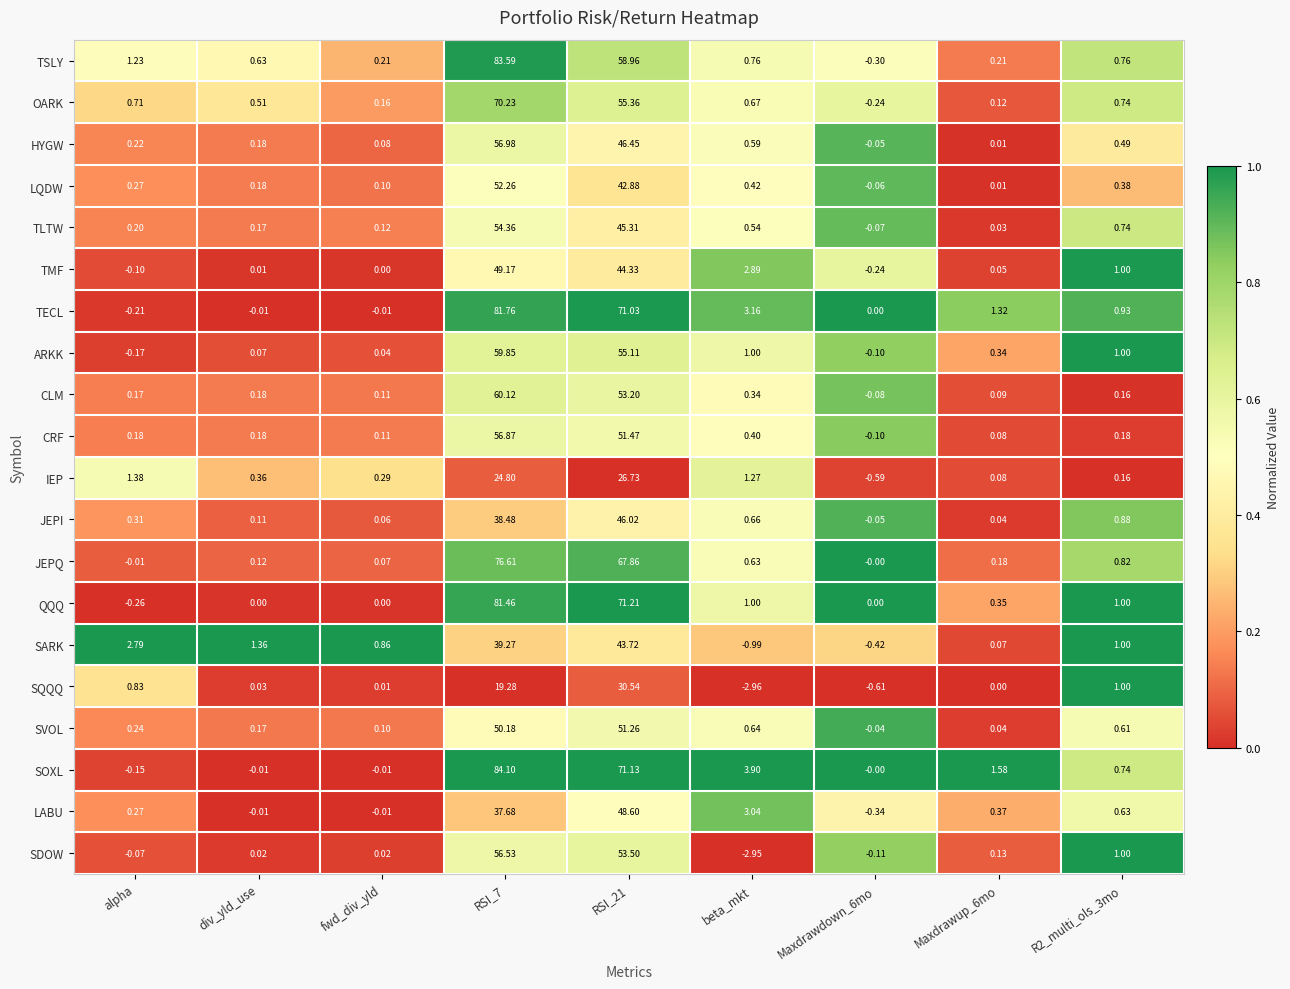

At which label is SVOL closest to 25?

beta_mkt